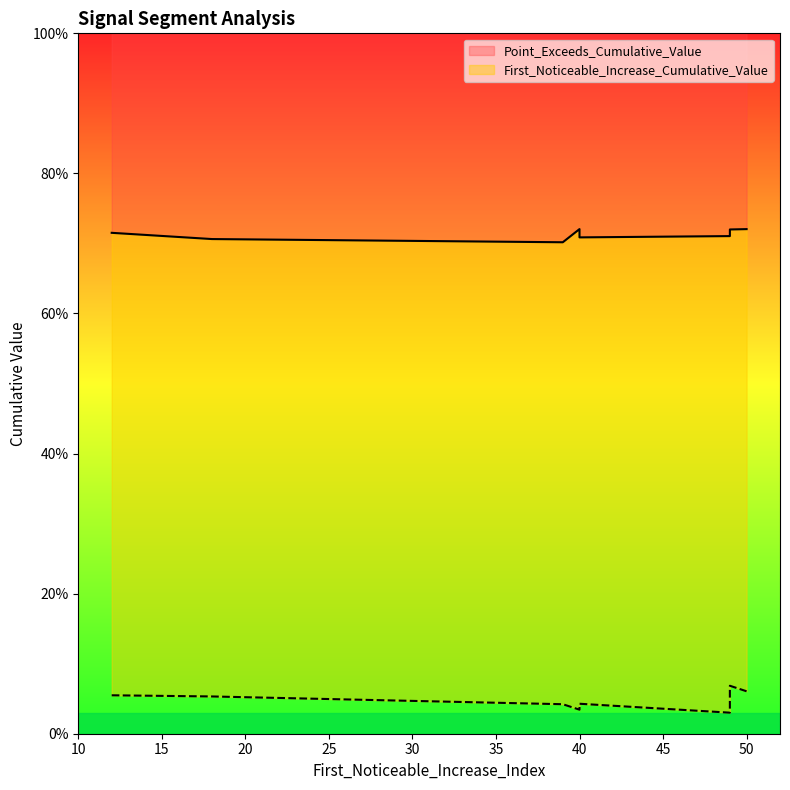

What are all the series names shown in the legend?

First_Noticeable_Increase_Cumulative_Value, Point_Exceeds_Cumulative_Value